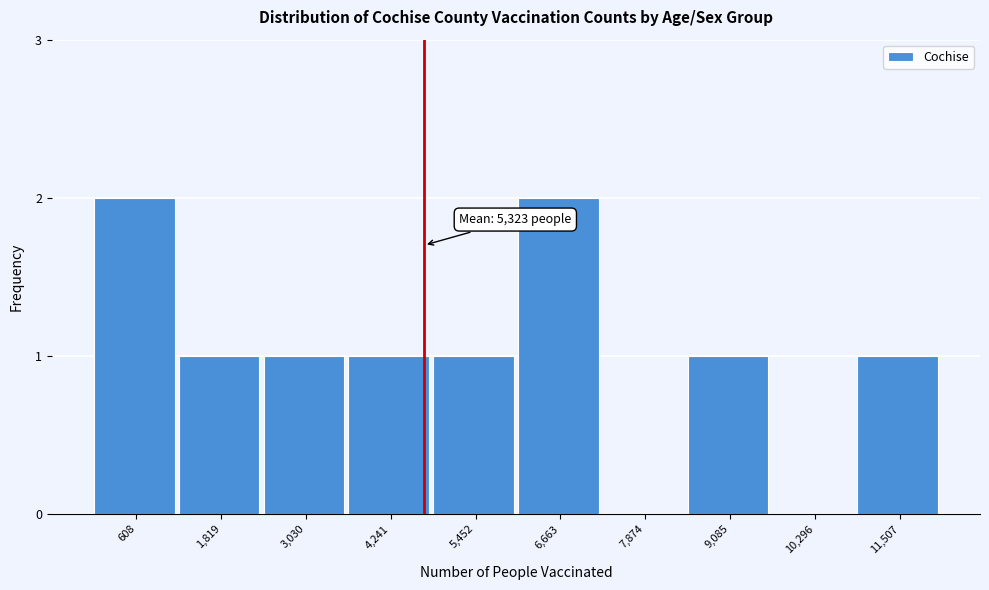

Reading left to right, what are all the values shown in this chart?

608=2	1,819=1	3,030=1	4,241=1	5,452=1	6,663=2	7,874=0	9,085=1	10,296=0	11,507=1